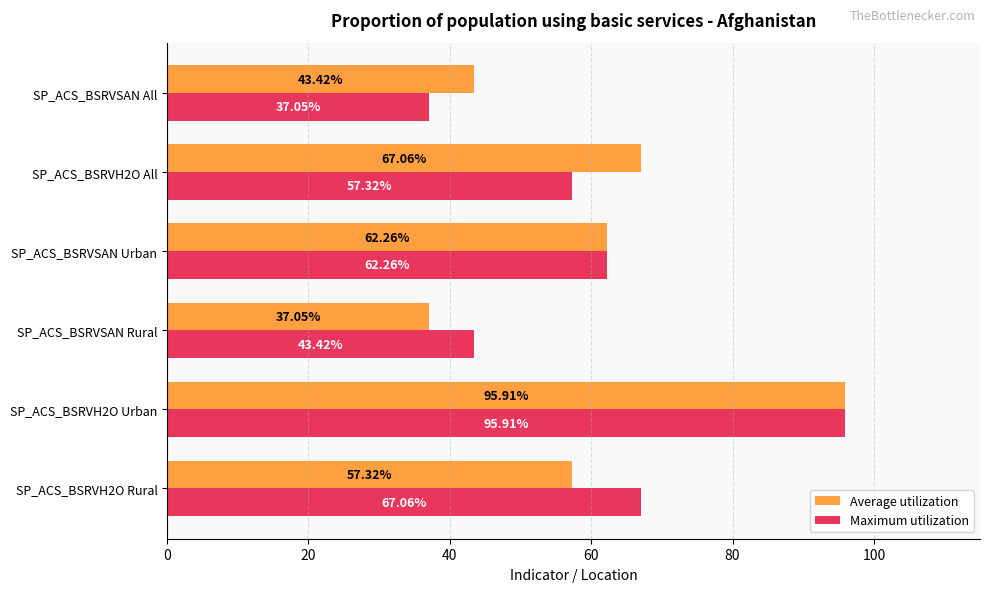

Rank the categories by Maximum utilization value from lowest to highest.

SP_ACS_BSRVSAN All, SP_ACS_BSRVSAN Rural, SP_ACS_BSRVH2O All, SP_ACS_BSRVSAN Urban, SP_ACS_BSRVH2O Rural, SP_ACS_BSRVH2O Urban